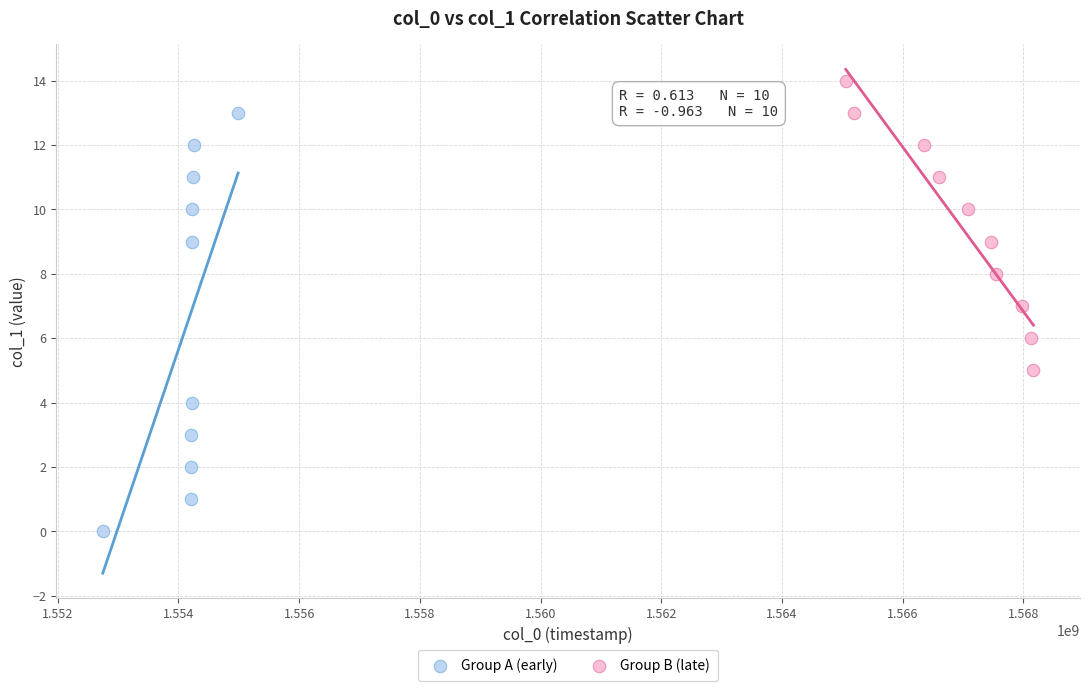

Which series has the largest Y range (max minus min)?

Group A (early)